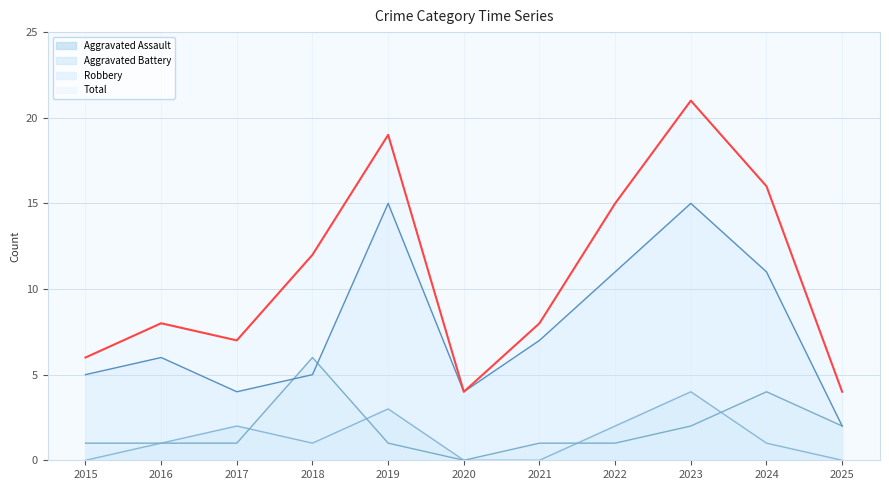

Which label corresponds to the largest value in the chart?

2023